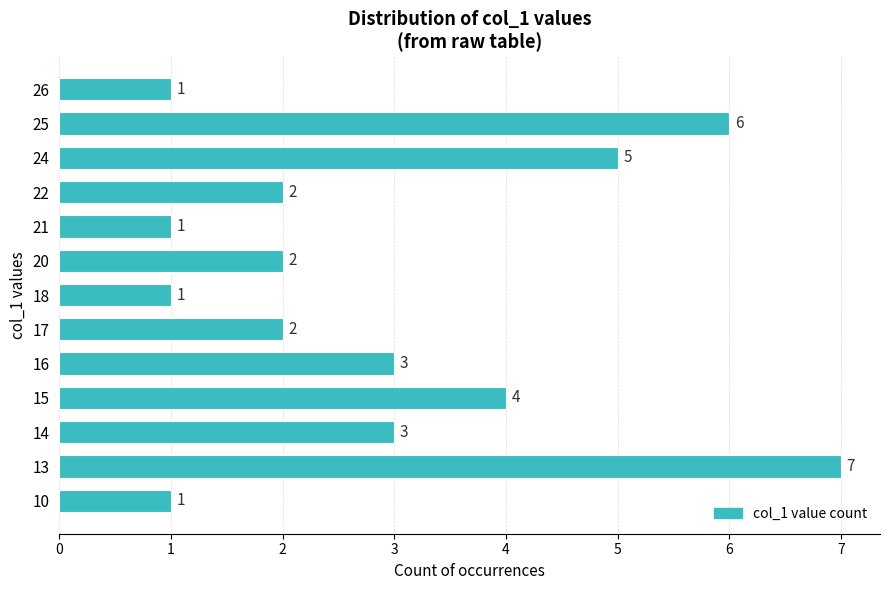

How many distinct data groups are displayed?

1